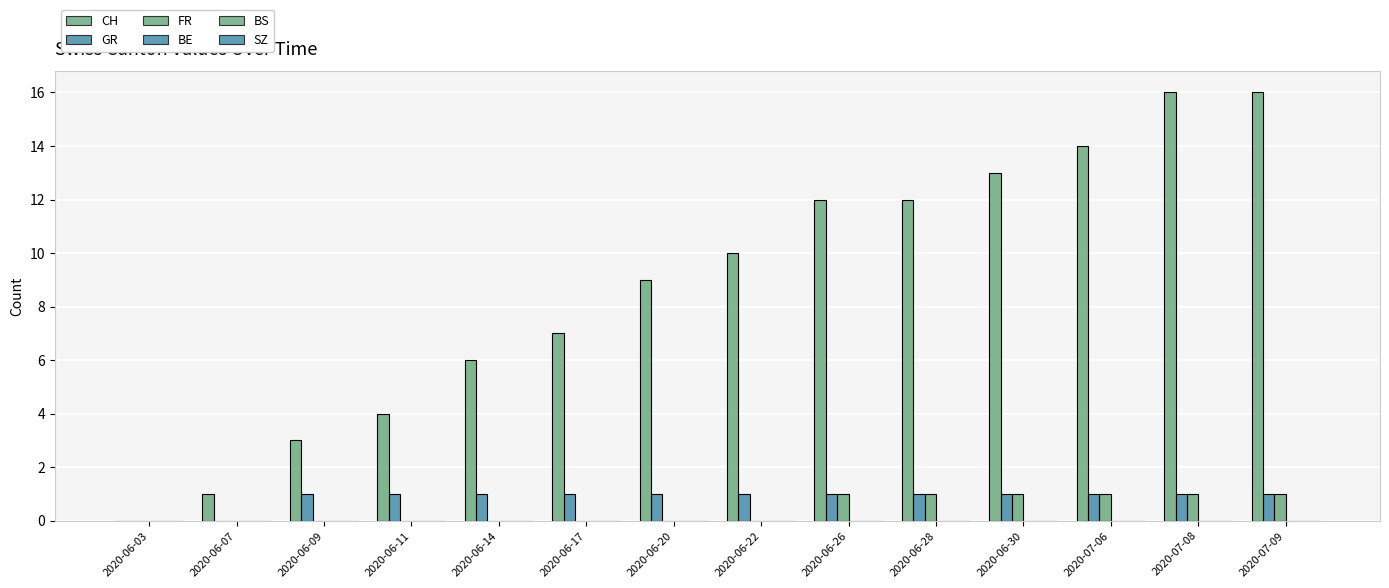

Is it true that GR equals 1 at 2020-06-28?

True